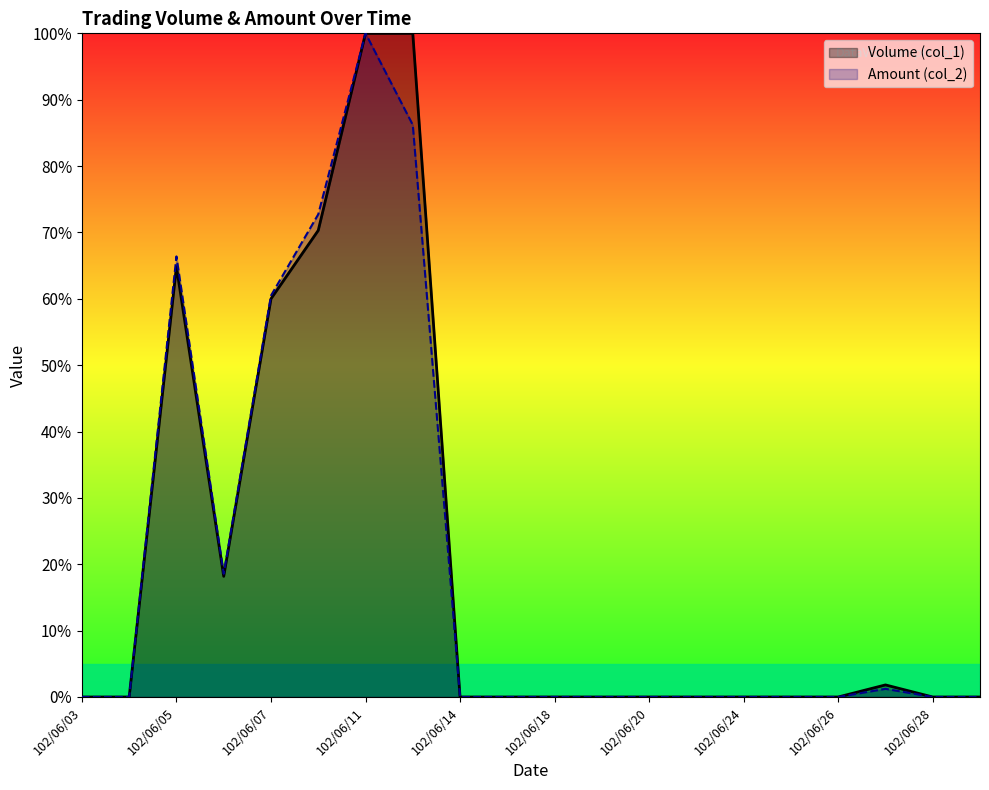

What is the difference between the maximum and minimum values in the Amount (col_2) series?

100.0